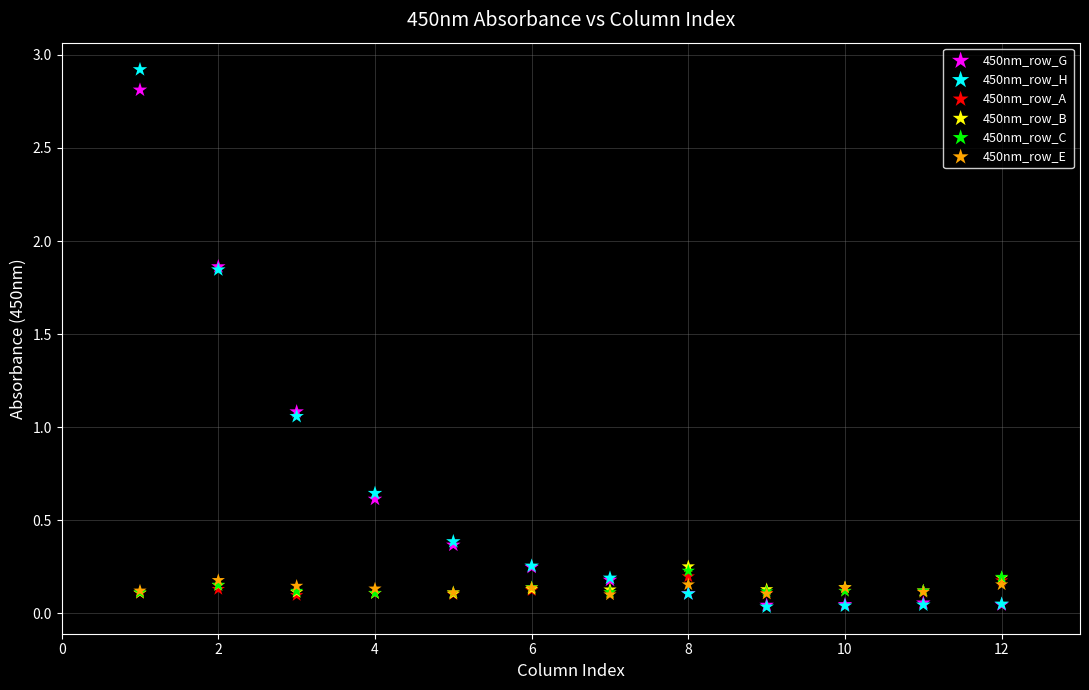

Which series has the widest spread of Y values?

450nm_row_H